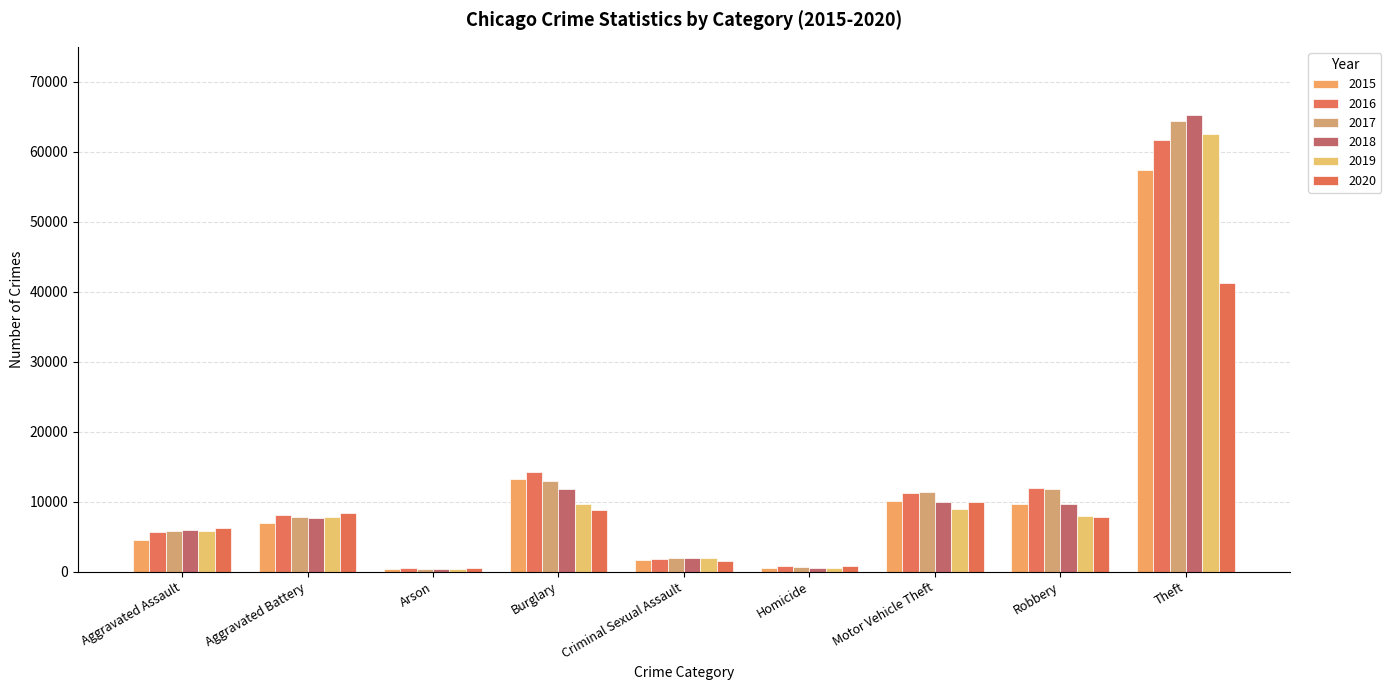

At which category does the chart reach its minimum across all series?

Arson